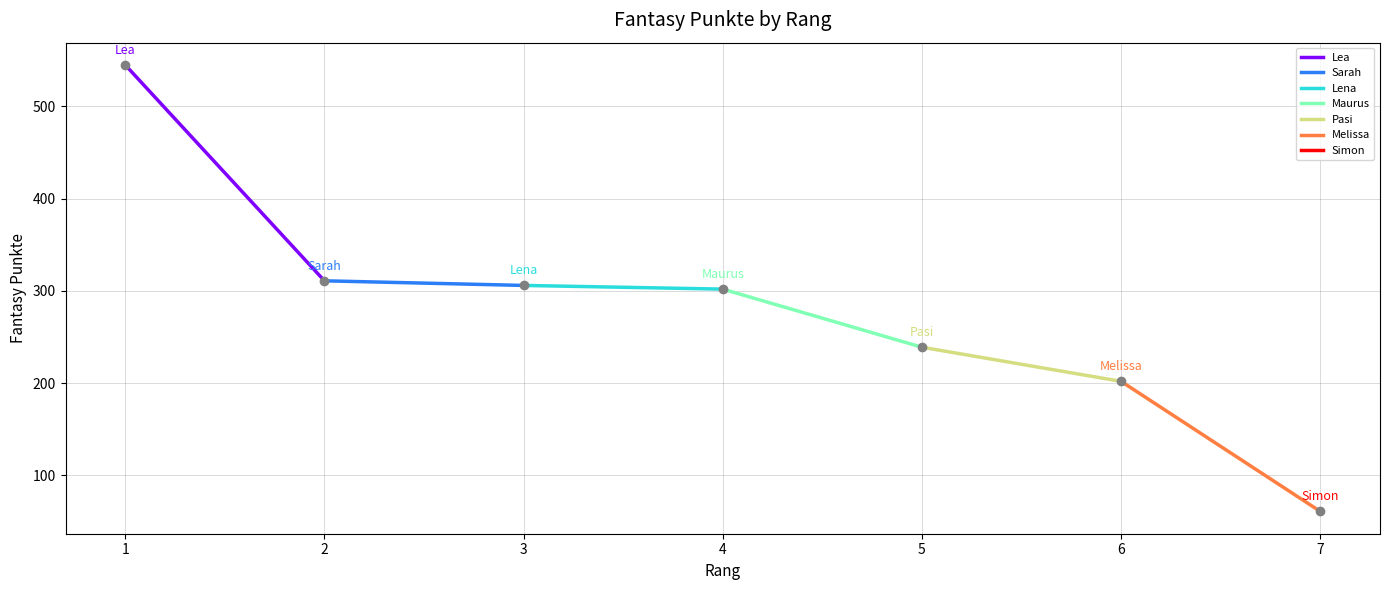

At which category does the chart reach its minimum across all series?

7